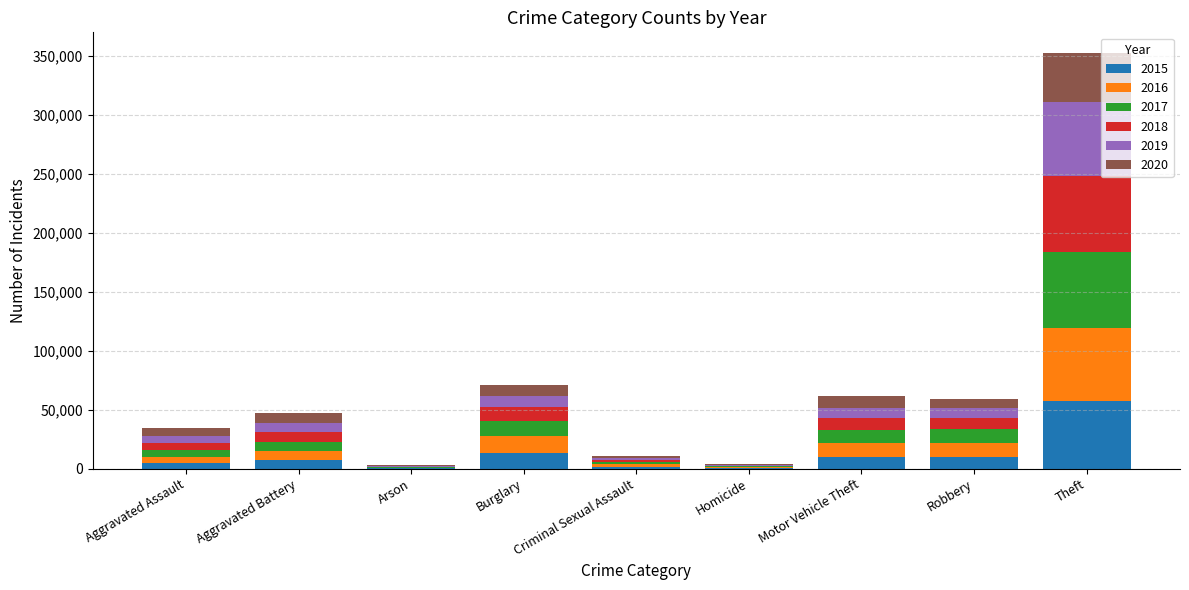

At which label does 2015 reach its peak?

Theft